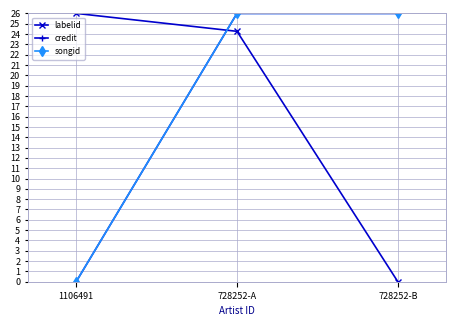

Rank the categories by labelid value from highest to lowest.

1106491, 728252-A, 728252-B